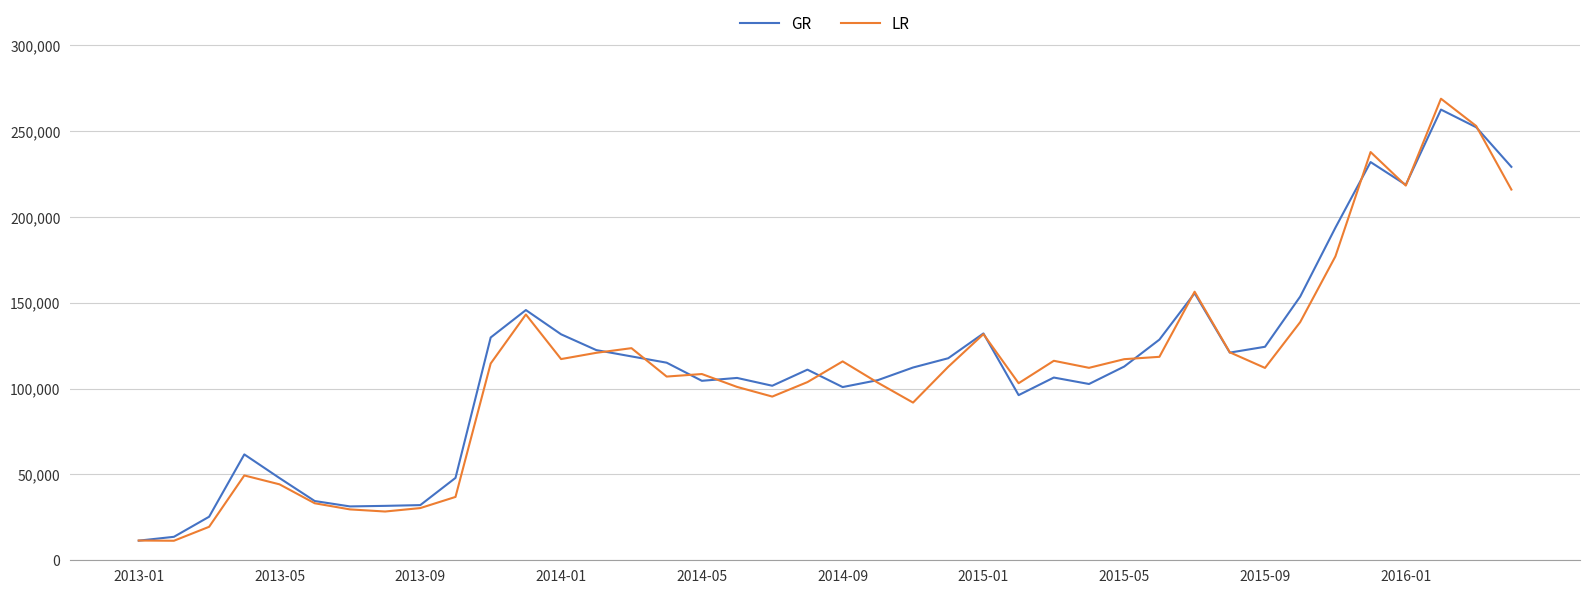

Which series has the largest range (max minus min)?

LR